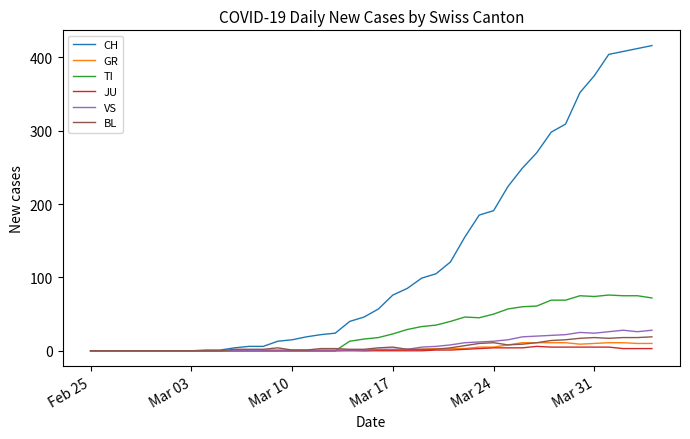

Which series has the widest spread of values?

CH